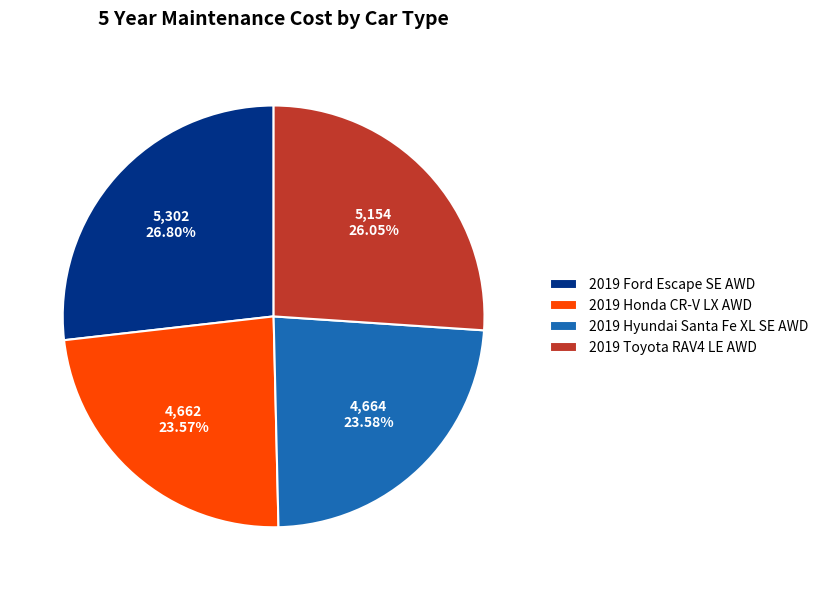

Is 2019 Hyundai Santa Fe XL SE AWD the majority of the pie?

No